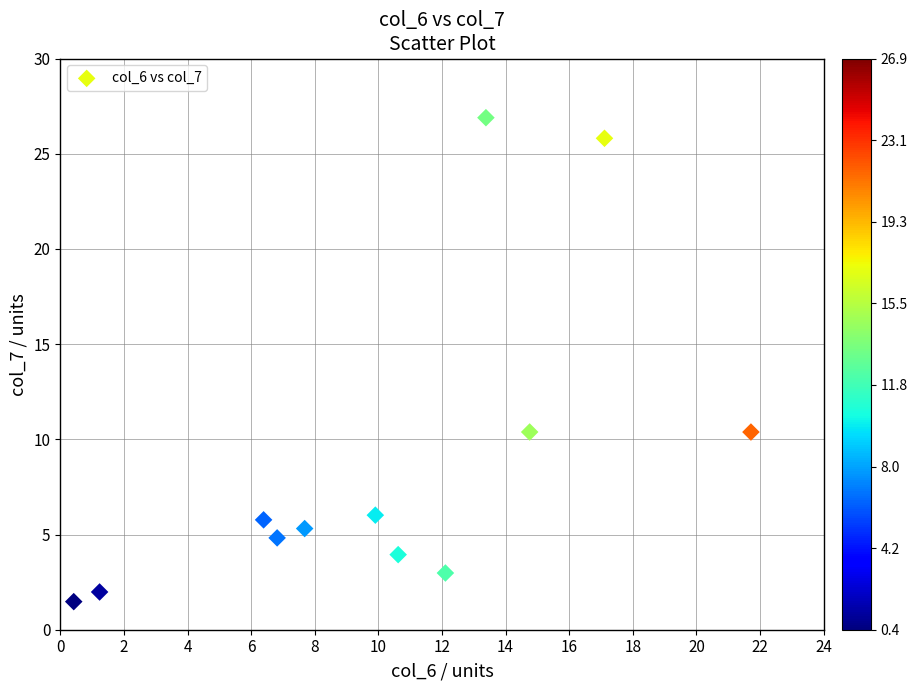

What is the range of X values (max minus min)?

21.3